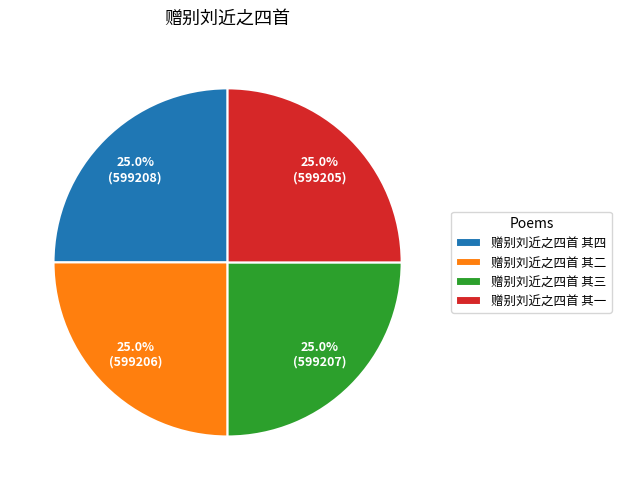

What percentage is the 赠别刘近之四首 其三 slice, to the nearest percent?

25%